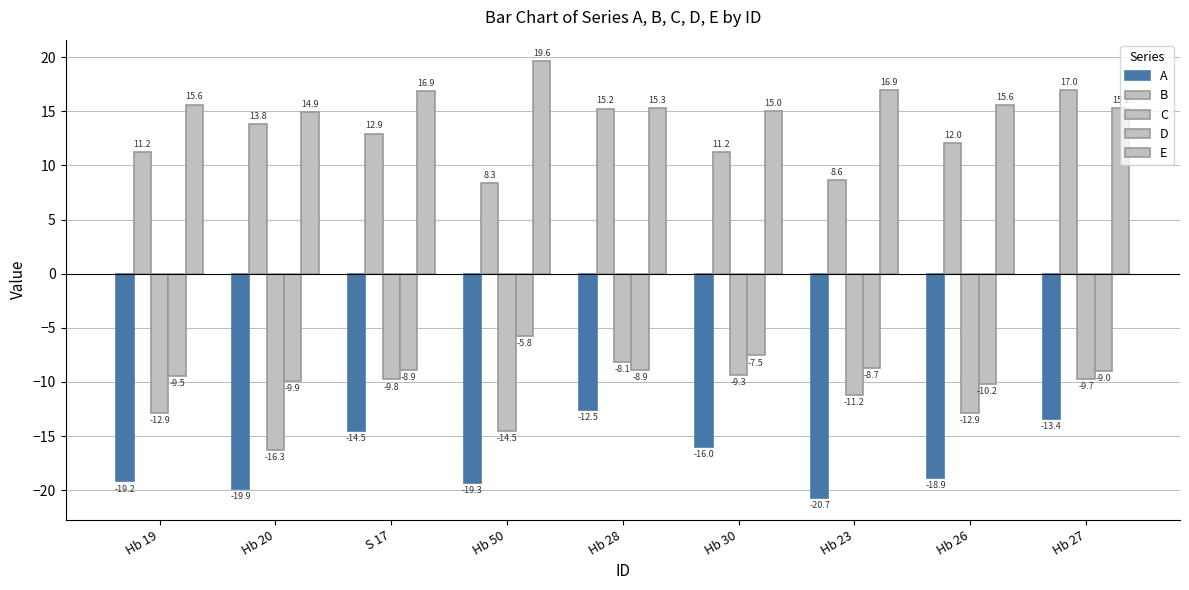

Rank the categories by E value from highest to lowest.

Hb 50, Hb 23, S 17, Hb 19, Hb 26, Hb 28, Hb 27, Hb 30, Hb 20